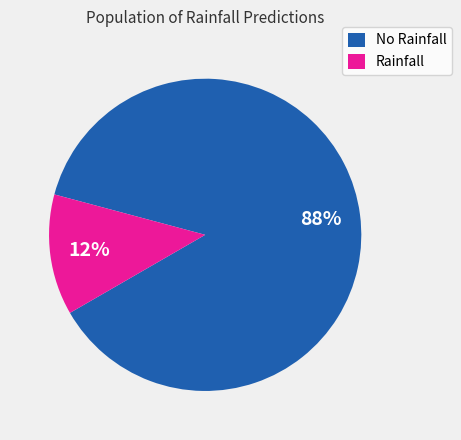

Does Rainfall account for over 50% of the chart?

No